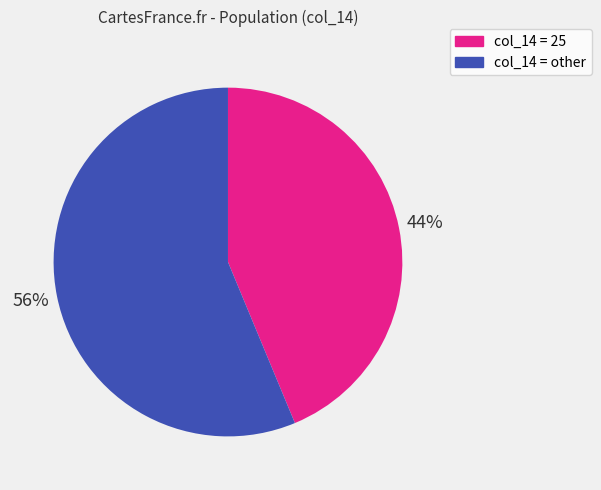

Is there a majority slice in this chart?

Yes